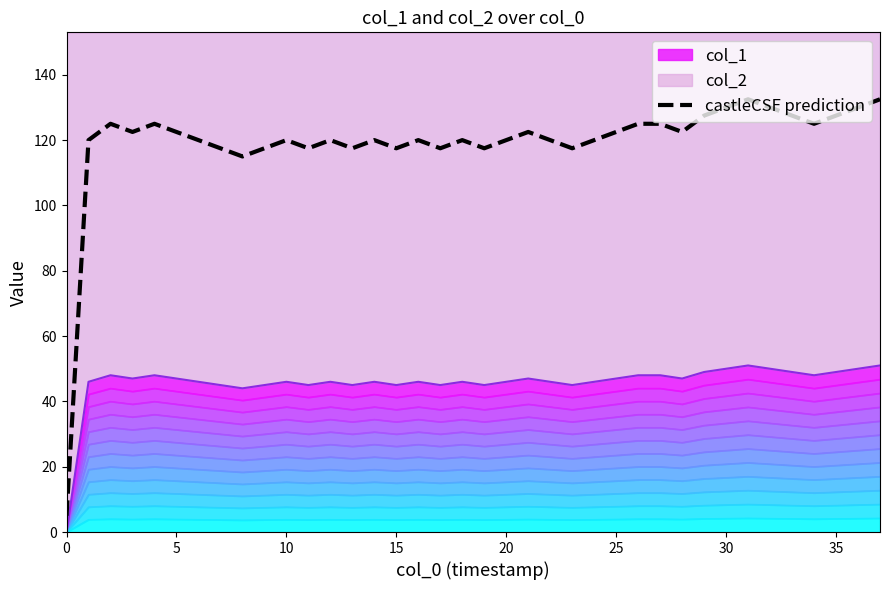

What is the approximate value at 32?

130.0